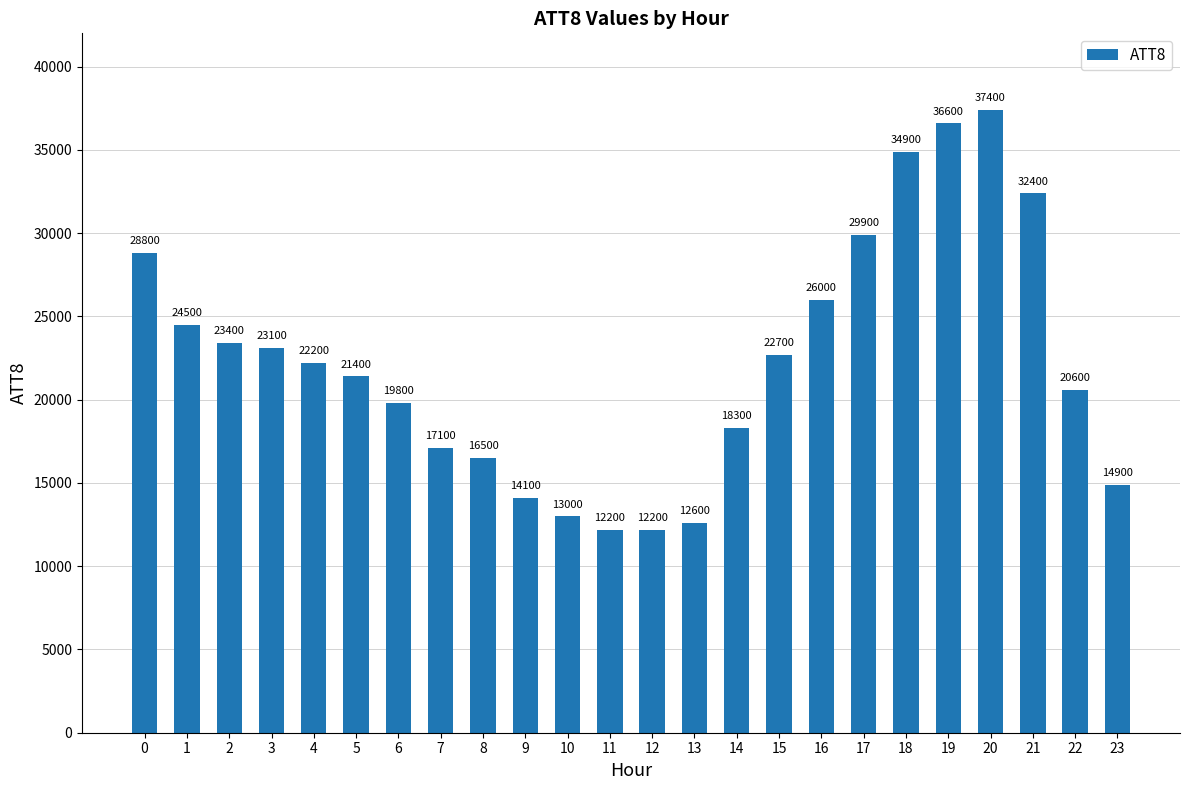

How many bars are there in total?

24